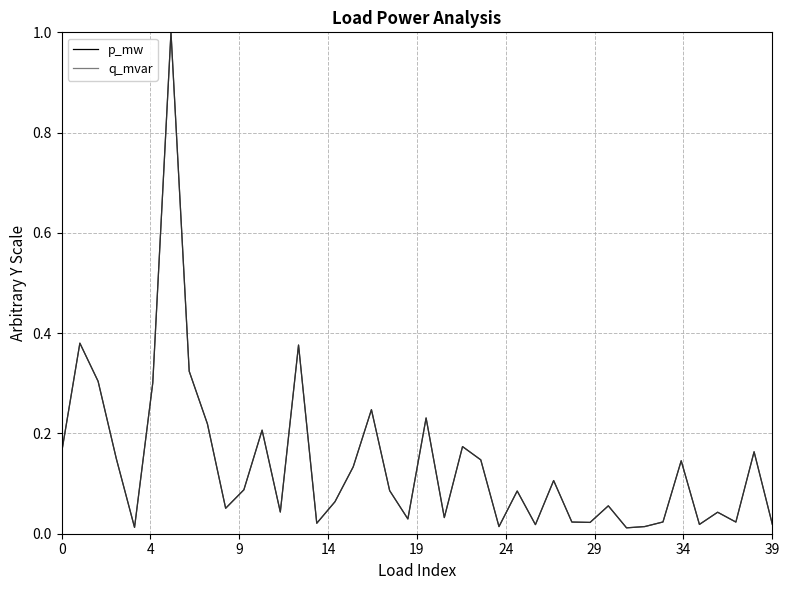

At which label is p_mw closest to 0?

31